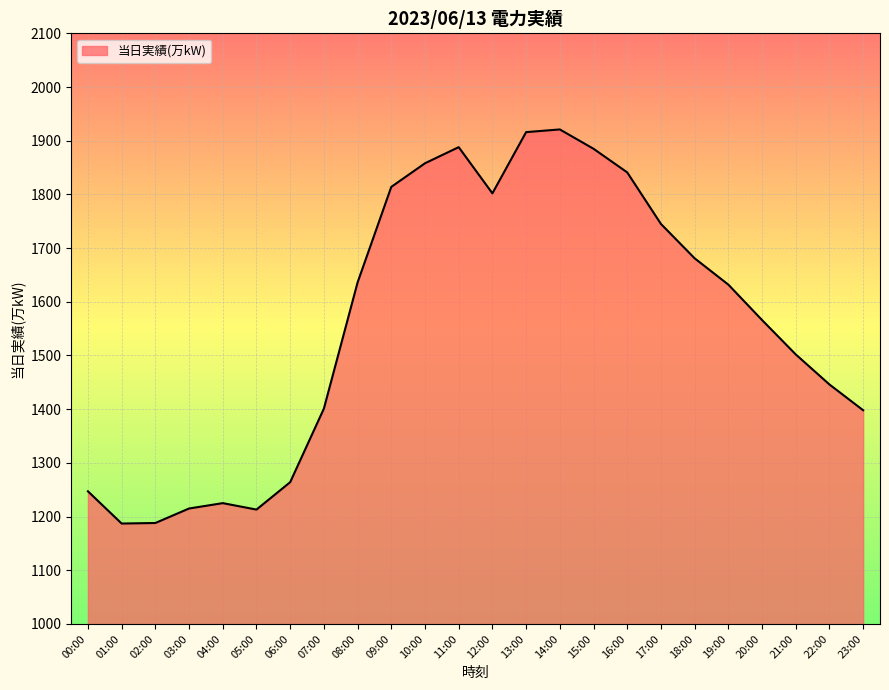

Which has a higher value, 09:00 or 11:00?

11:00